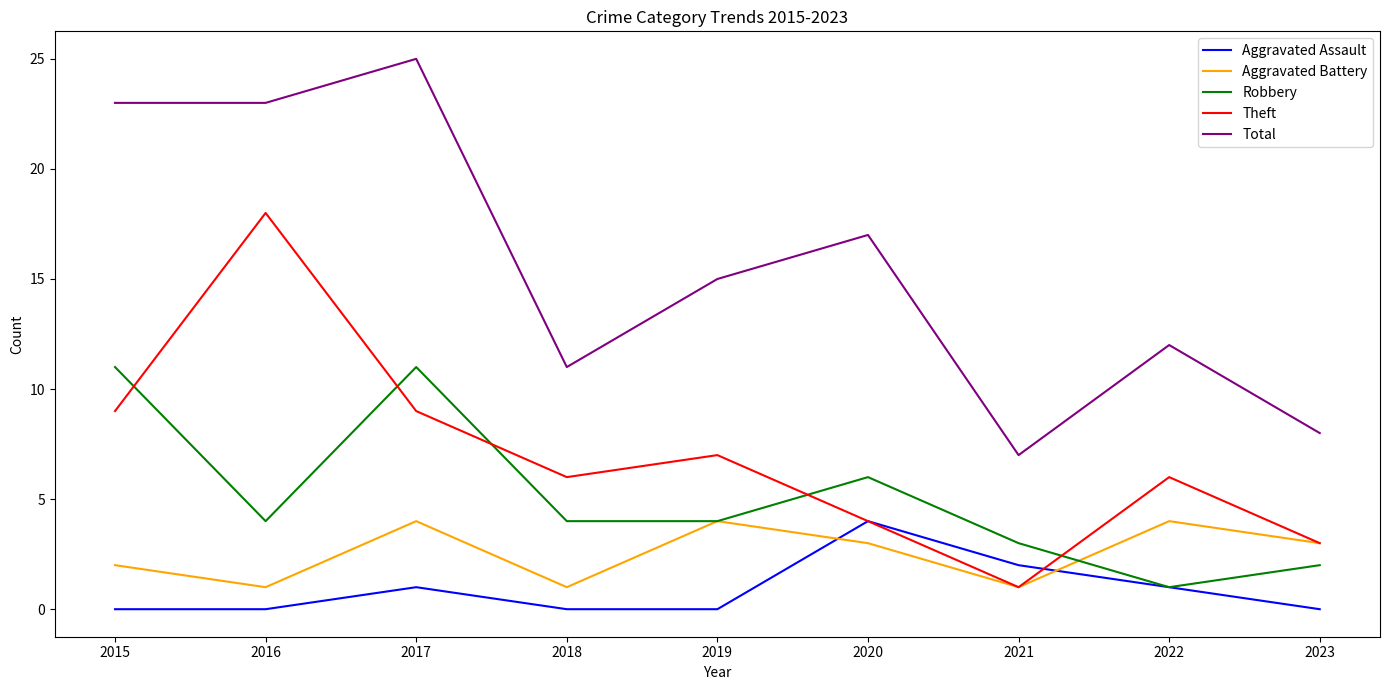

At 2015, list the series in order from largest to smallest.

Total, Robbery, Theft, Aggravated Battery, Aggravated Assault